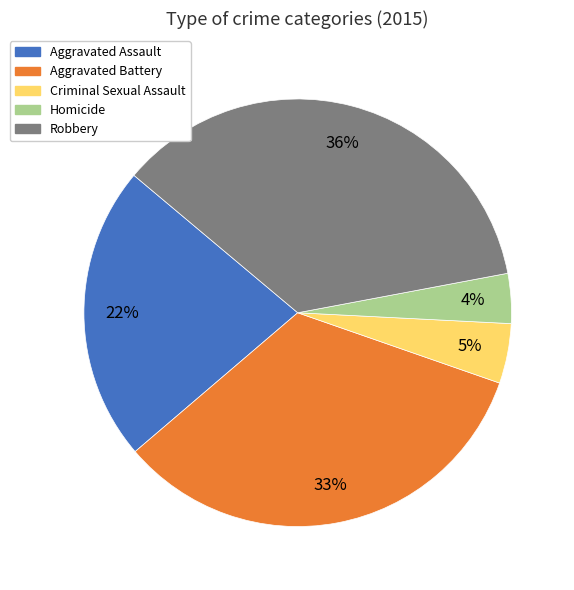

To the nearest percent, what is the average slice percentage?

20%